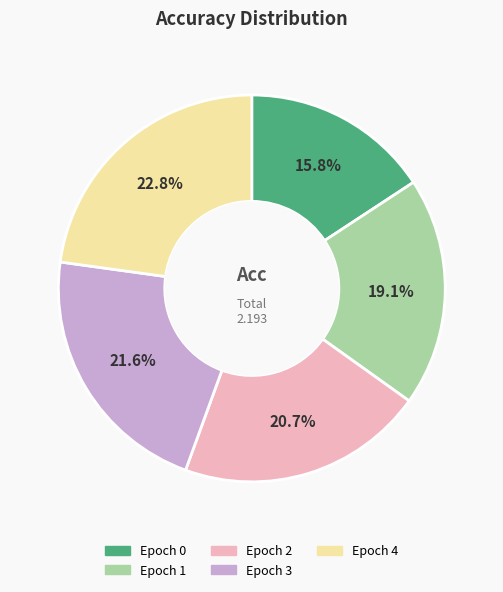

Is there any slice that represents more than half of the pie?

No